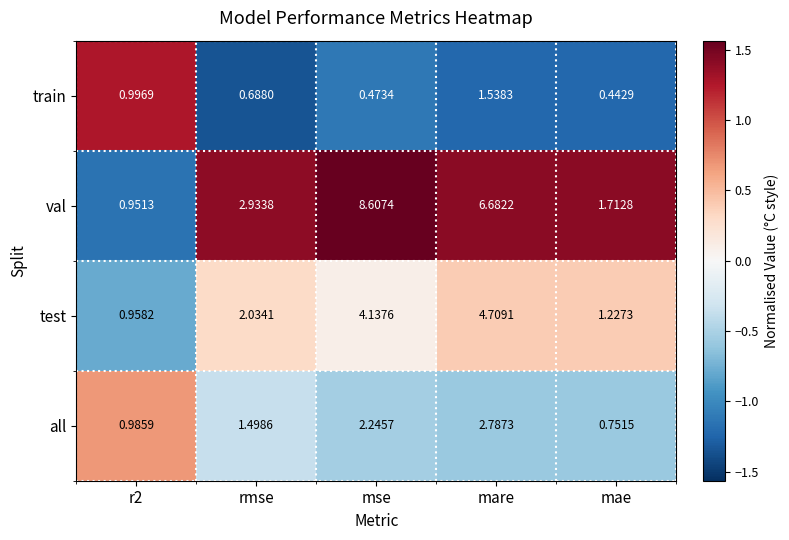

Rank the series at mae from highest to lowest value.

val, test, all, train